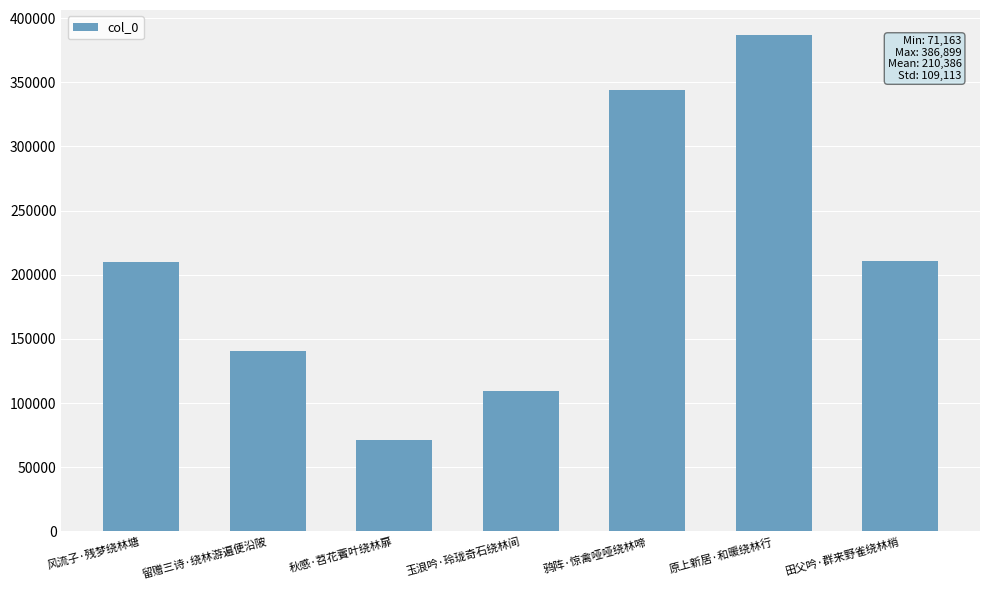

Read the value at 玉浪吟·玲珑奇石绕林间.

109517